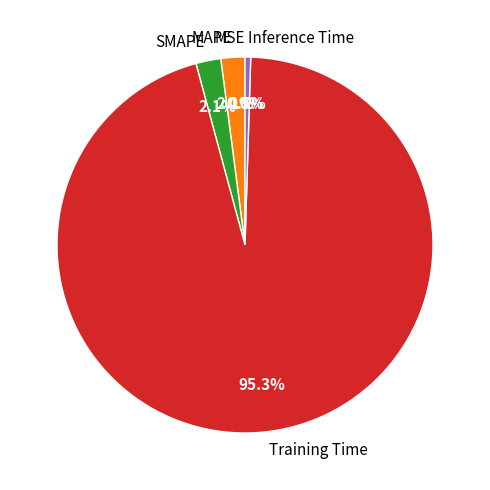

Which has a higher value, Inference Time or Training Time?

Training Time